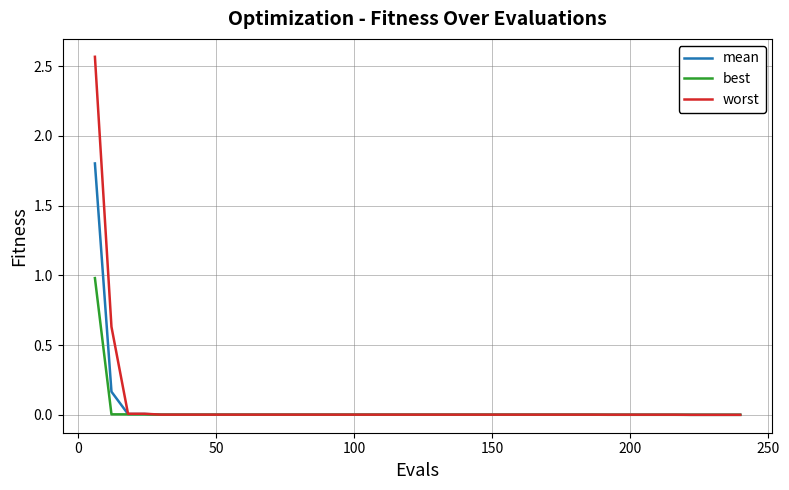

Which series has the widest spread of values?

worst